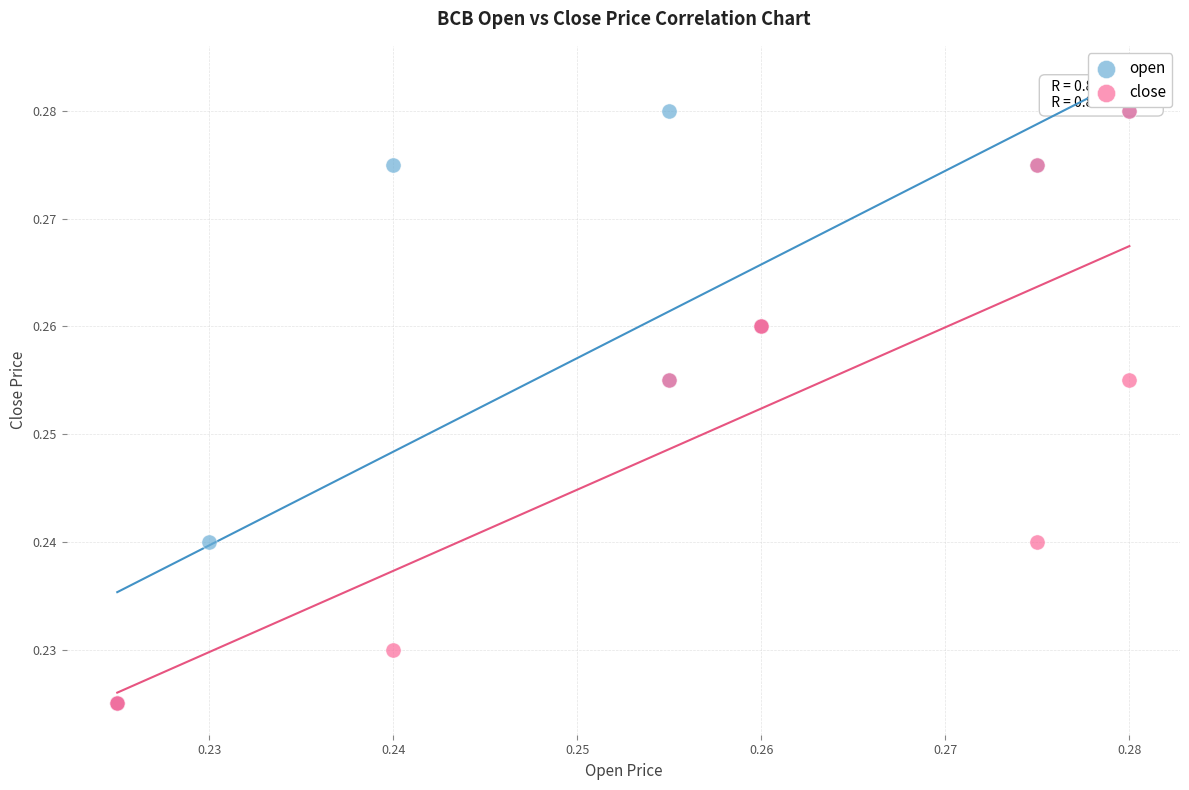

What are all the series names shown in the legend?

open, close